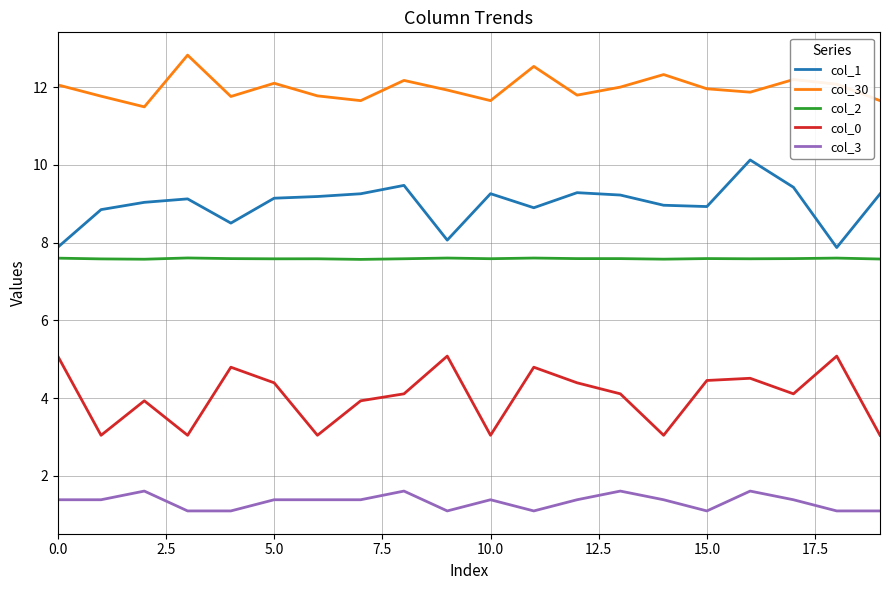

Which series has the largest total across all categories?

col_30